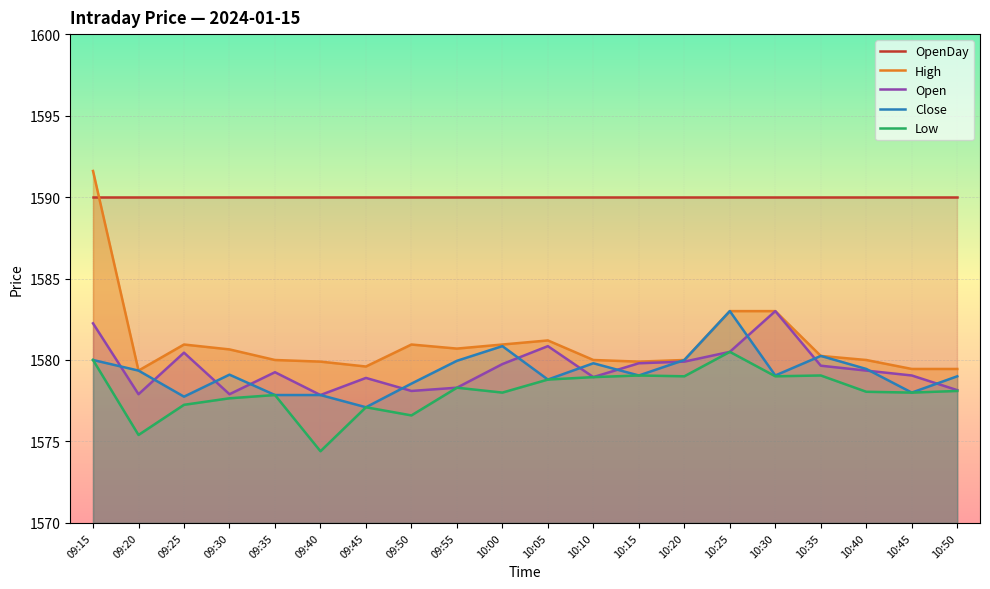

Rank the series at 10:00 from lowest to highest value.

Low, Open, Close, High, OpenDay